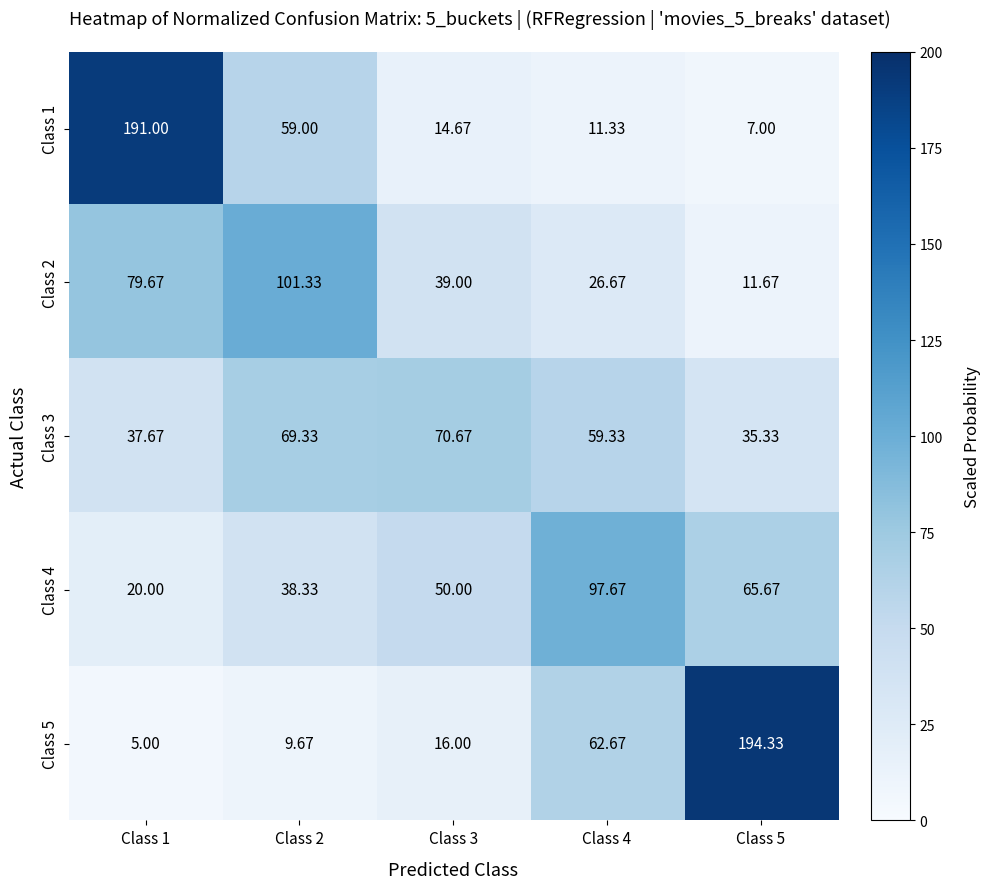

Is the value of Class 2 at Class 4 greater than the value of Class 5 at Class 1?

Yes